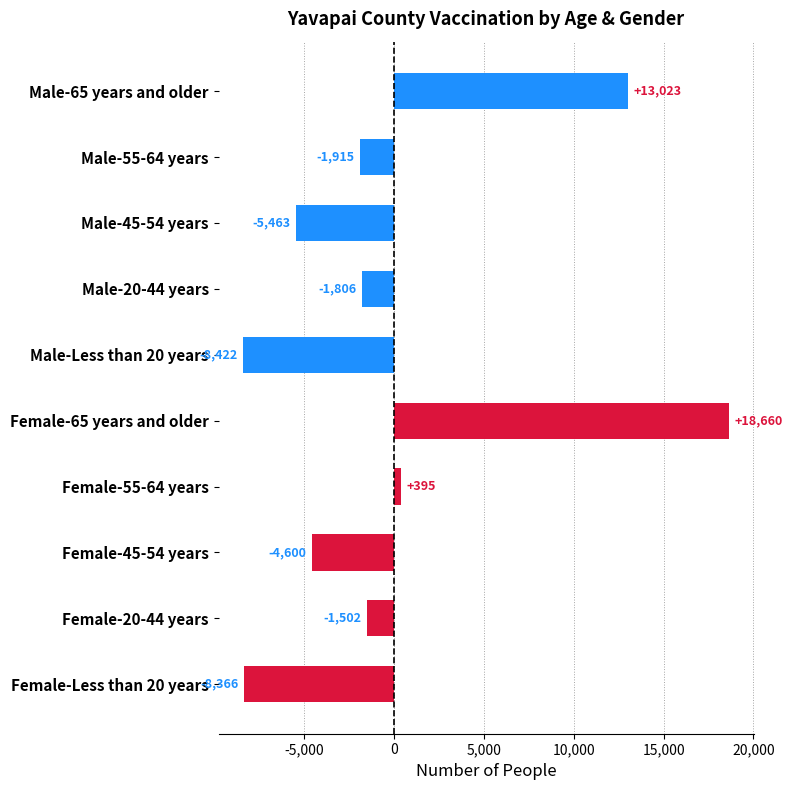

Is it true that the value at Female-65 years and older is 18660.3?

True